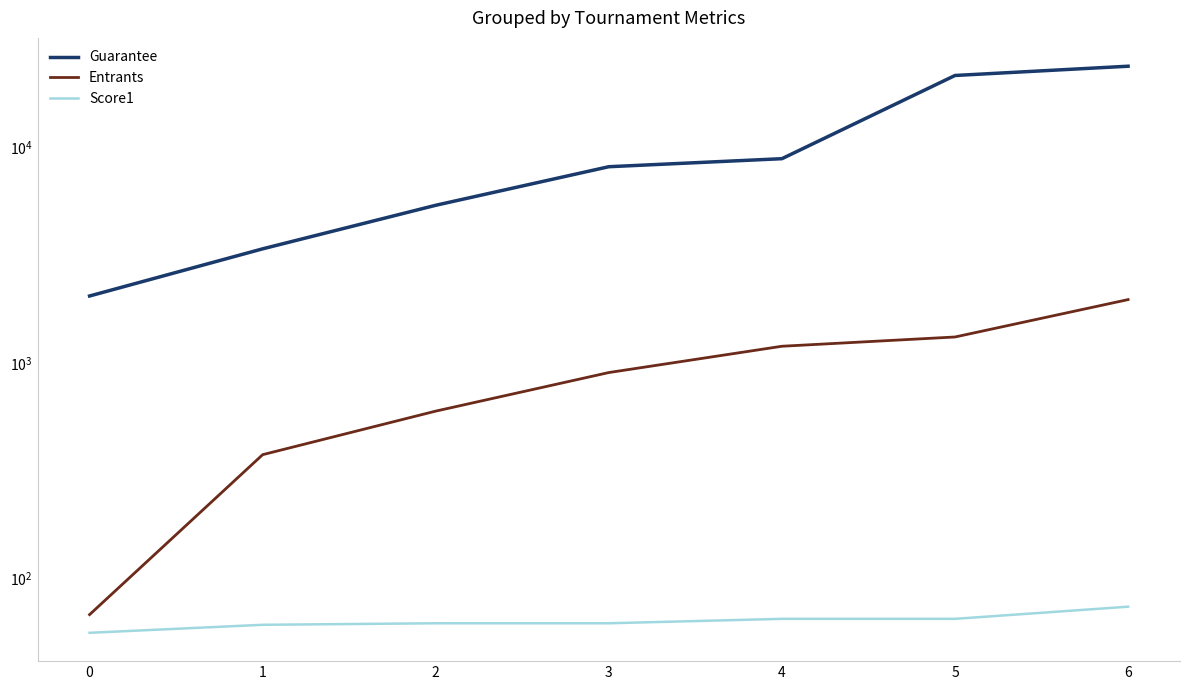

Where is Guarantee nearest to the value 12873?

4